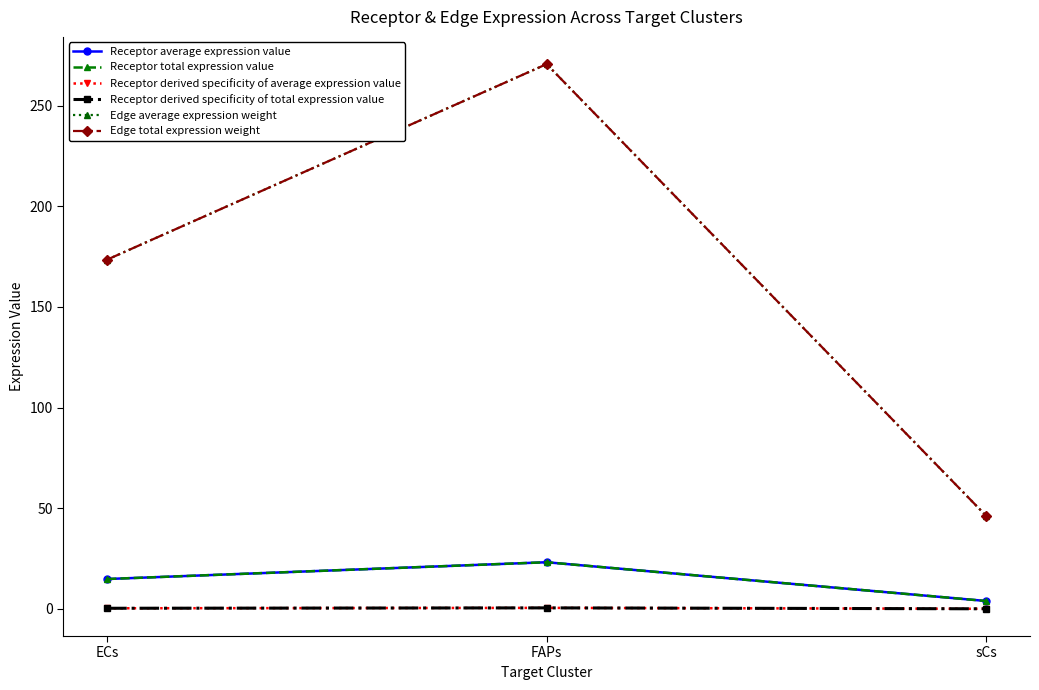

Read the Receptor total expression value value at FAPs.

23.2